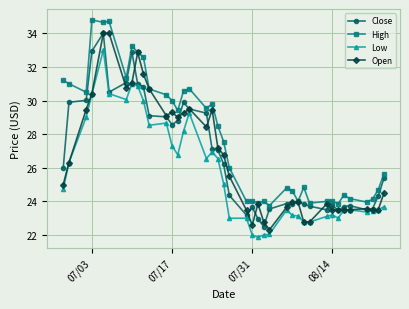

What is the value of the Close point at the 7th from the left?

31.1